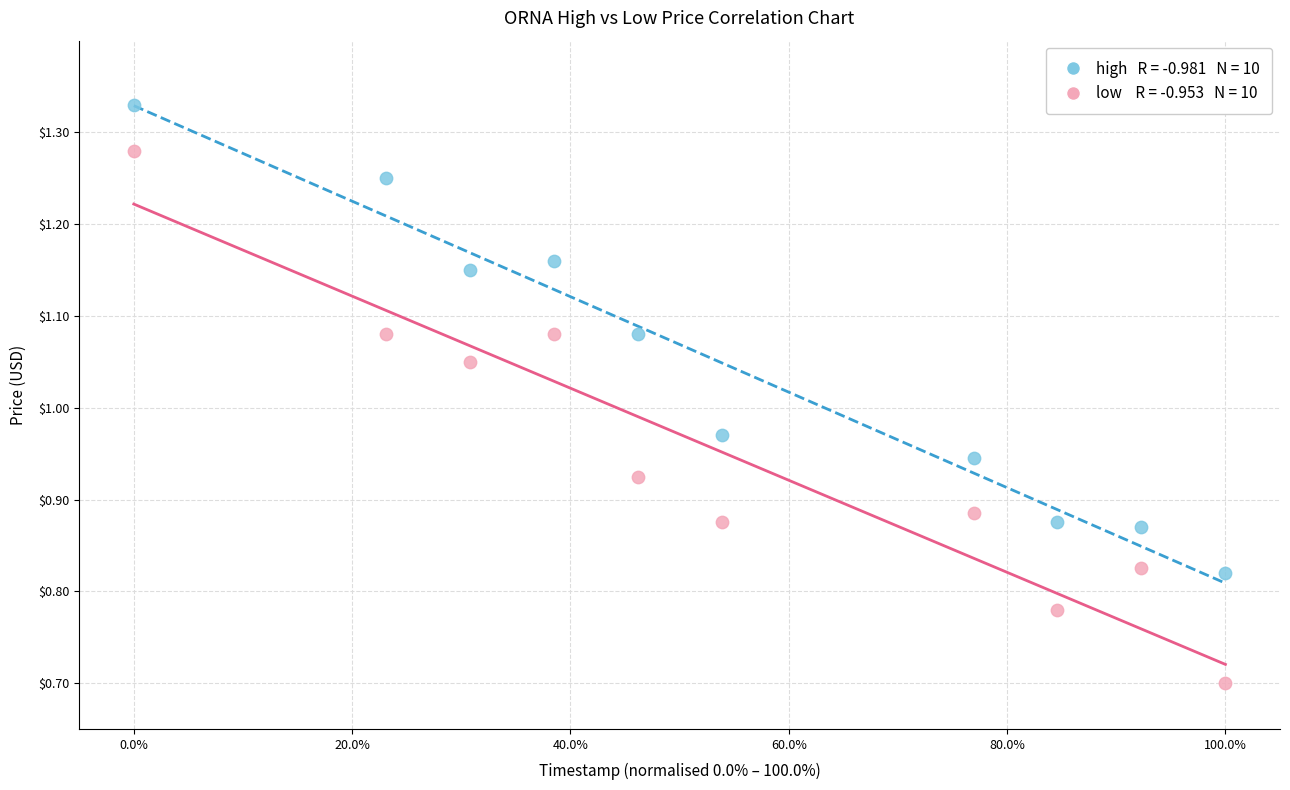

Across all data points, what is the range of Y values (max minus min)?

0.6